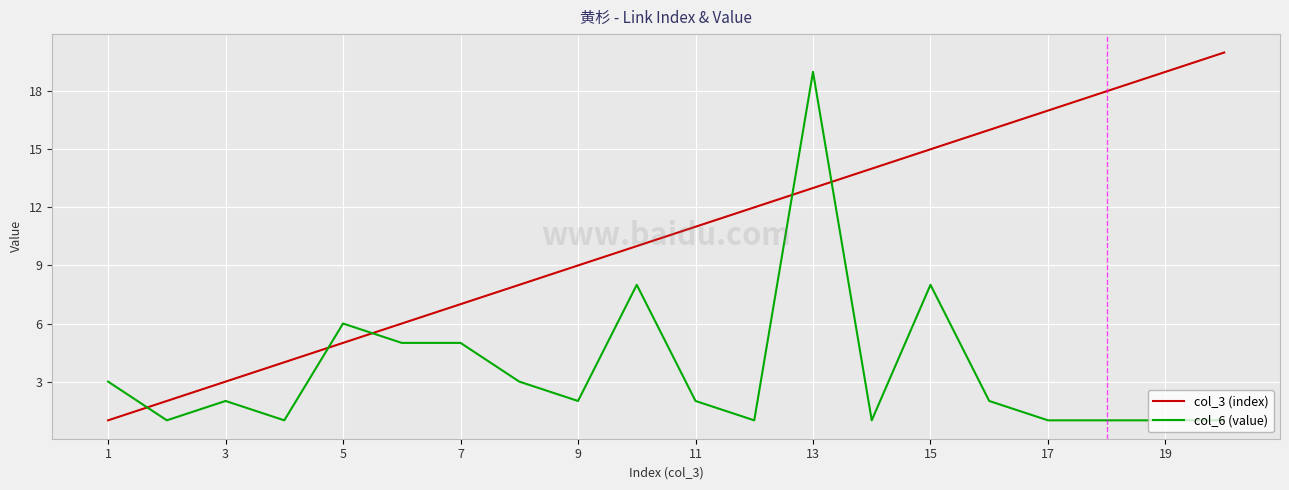

After their last crossing, which series has the higher values: col_6 (value) or col_3 (index)?

col_3 (index)